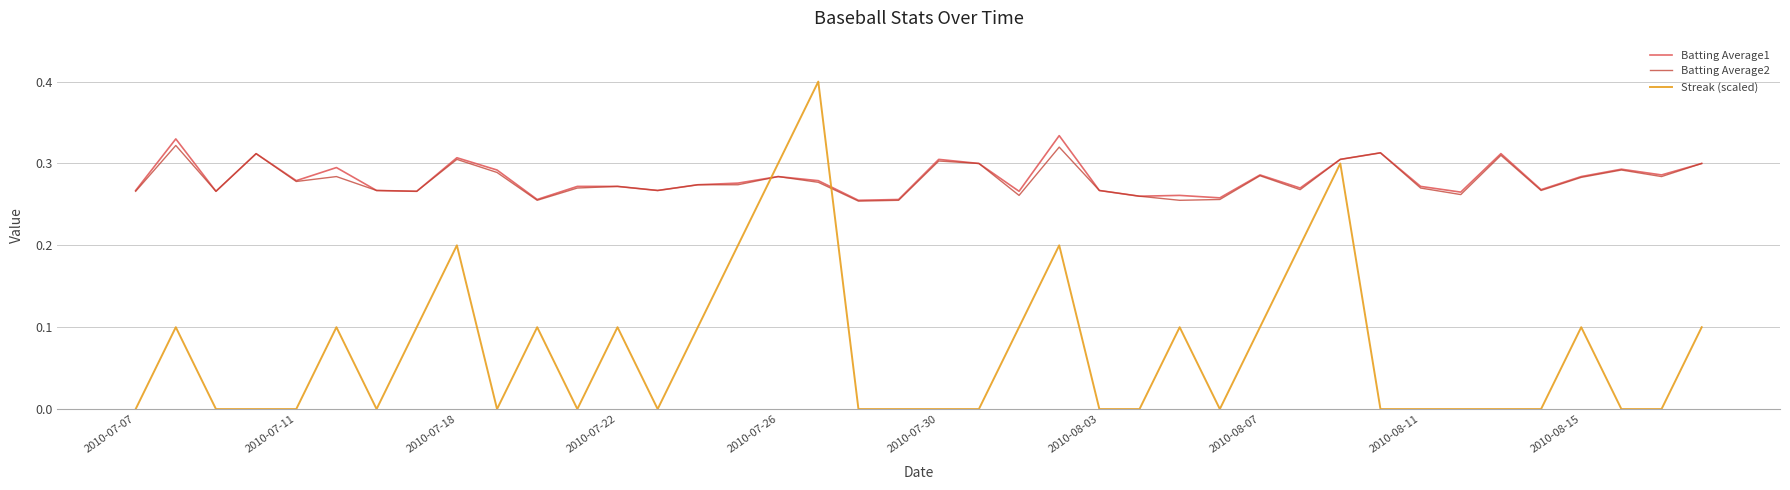

Count the number of data series in this chart.

3